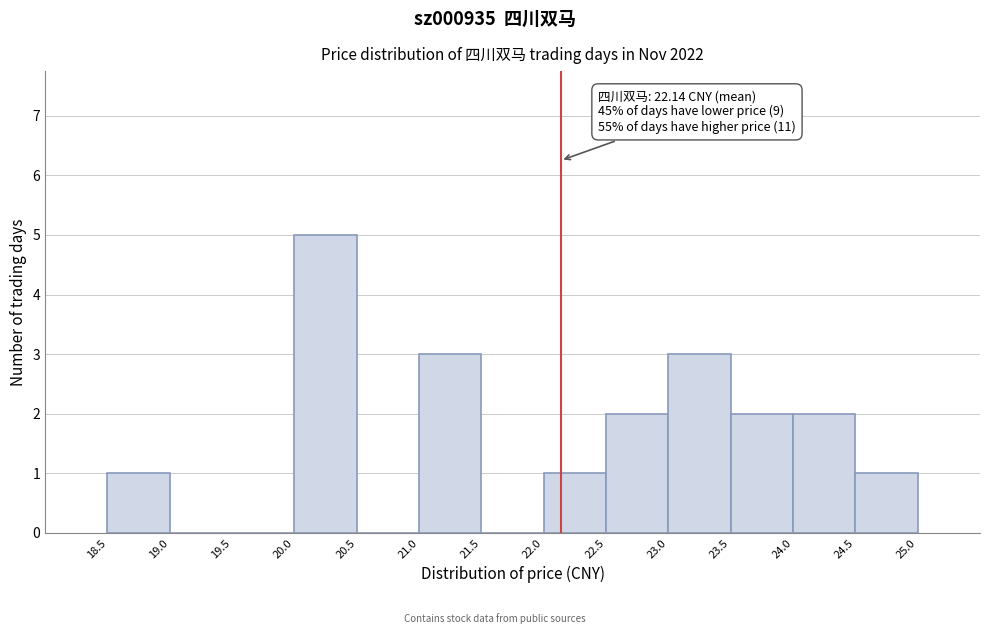

Over which range of the x-axis is the bar tallest?

20.0 to 20.5